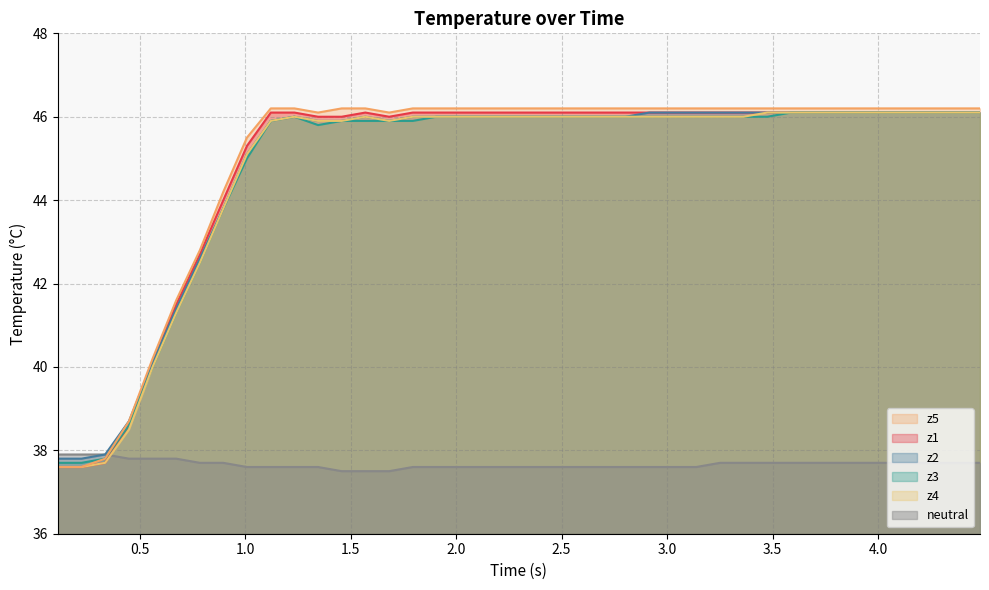

What is the highest value of the z1 series?

46.1